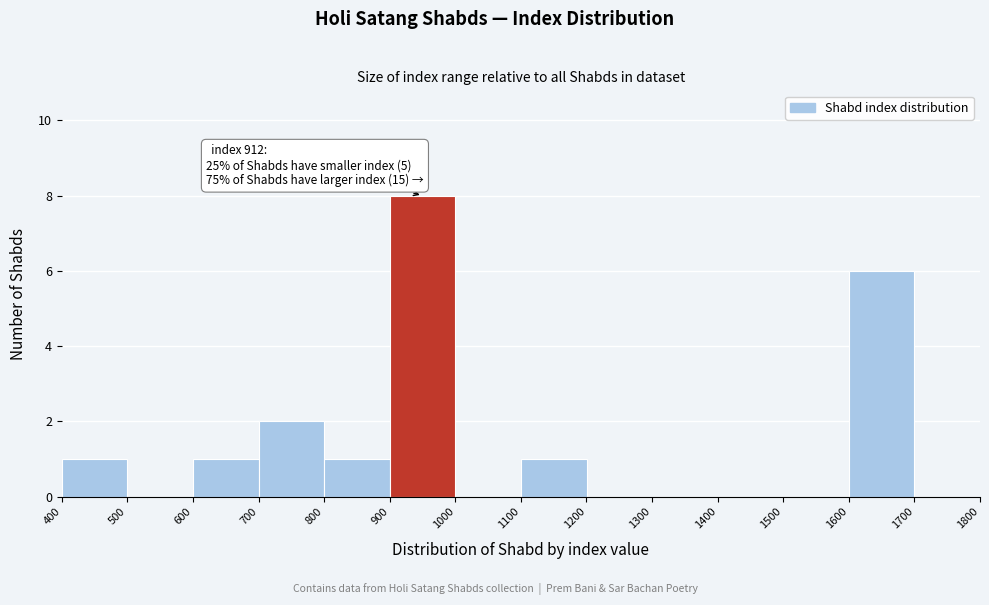

Which range on the x-axis has the tallest bar?

900 to 1000